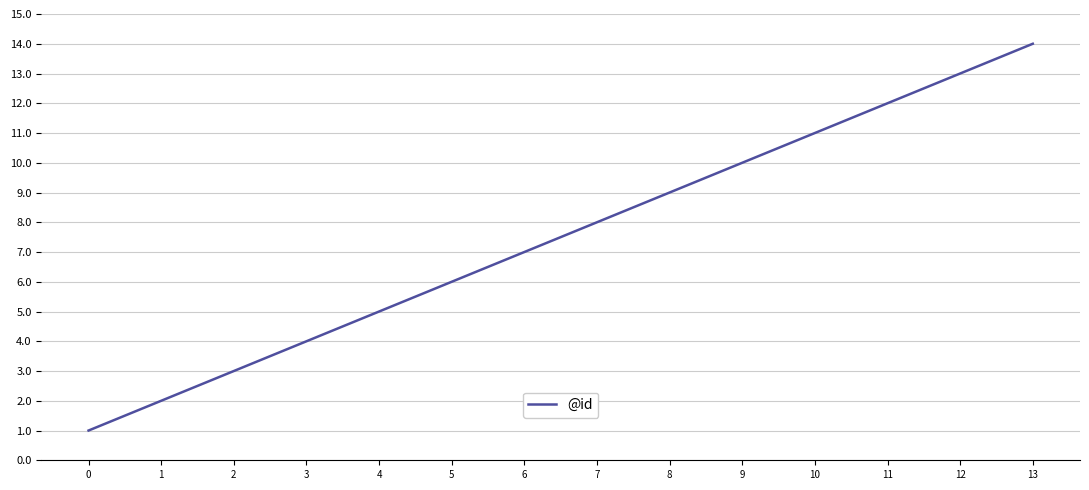

Rank the categories by value from highest to lowest.

13, 12, 11, 10, 9, 8, 7, 6, 5, 4, 3, 2, 1, 0